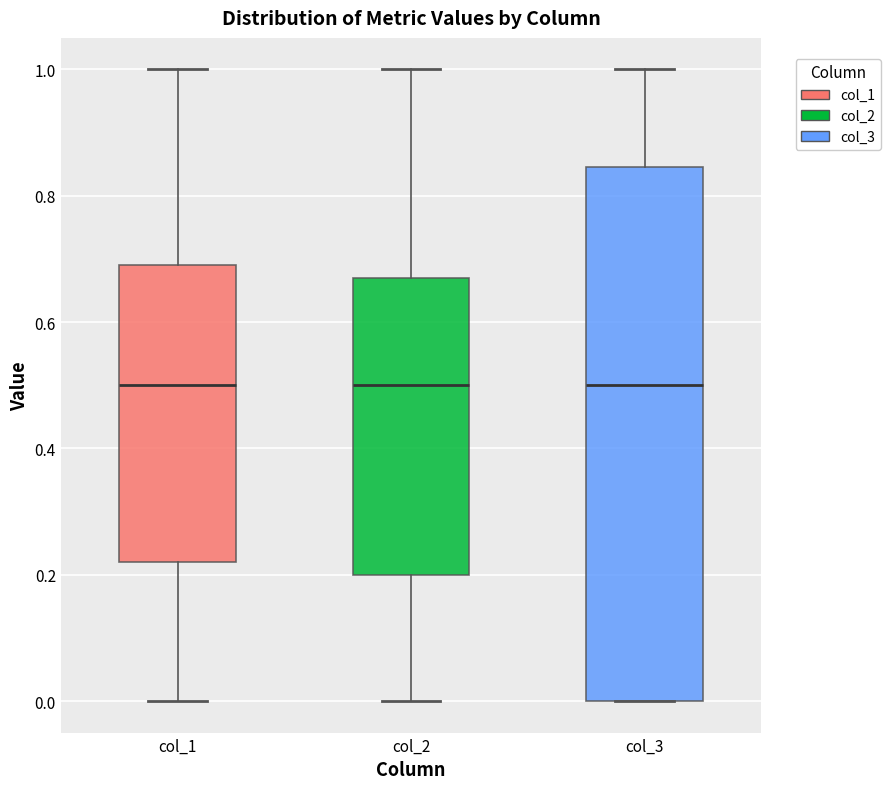

Comparing the boxes themselves (not the whiskers), which one is the tallest?

col_3